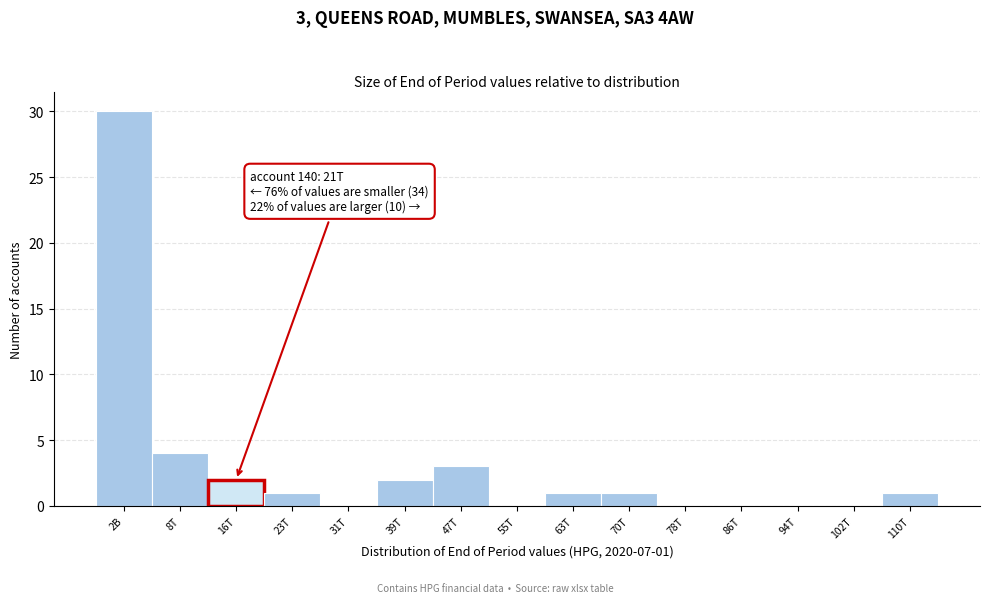

Reading right to left, extract all data points from this chart.

110T=1	102T=0	94T=0	86T=0	78T=0	70T=1	63T=1	55T=0	47T=3	39T=2	31T=0	23T=1	16T=2	8T=4	2B=30